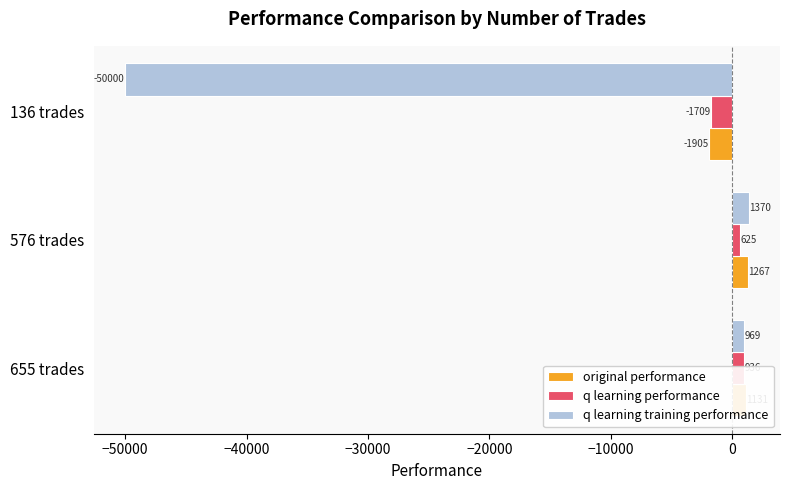

What is the average value of the q learning training performance series?

-15886.8